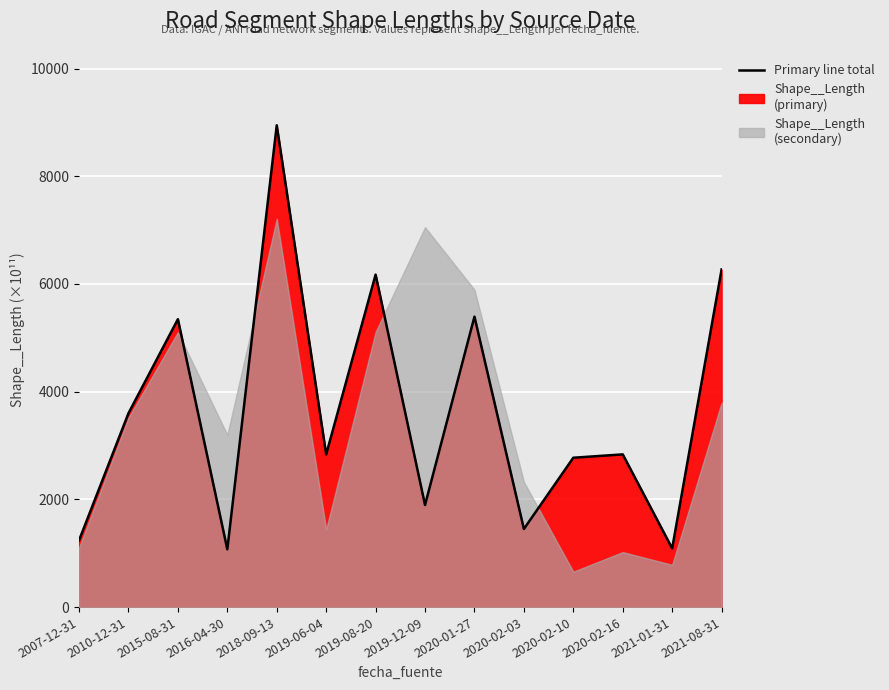

Count the number of values greater than 2835.

8